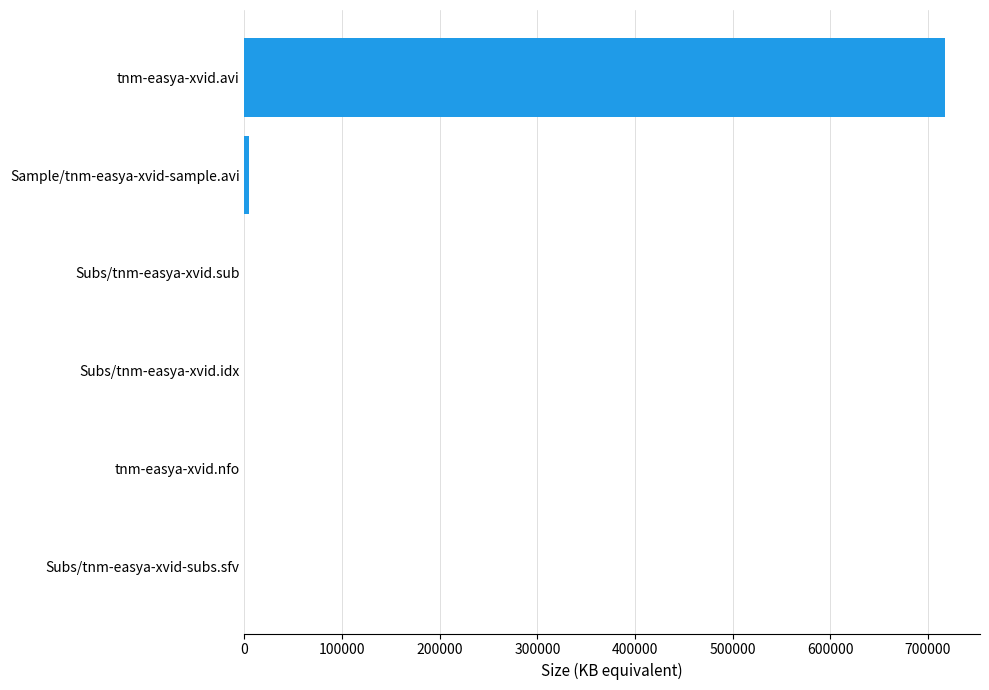

What is the maximum value shown in the chart?

717424.6